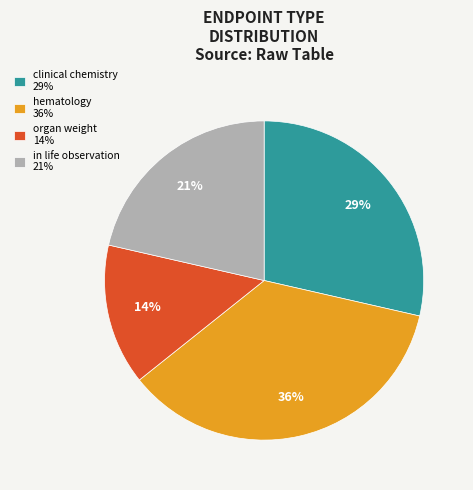

To the nearest percent, what is the average slice percentage?

25%